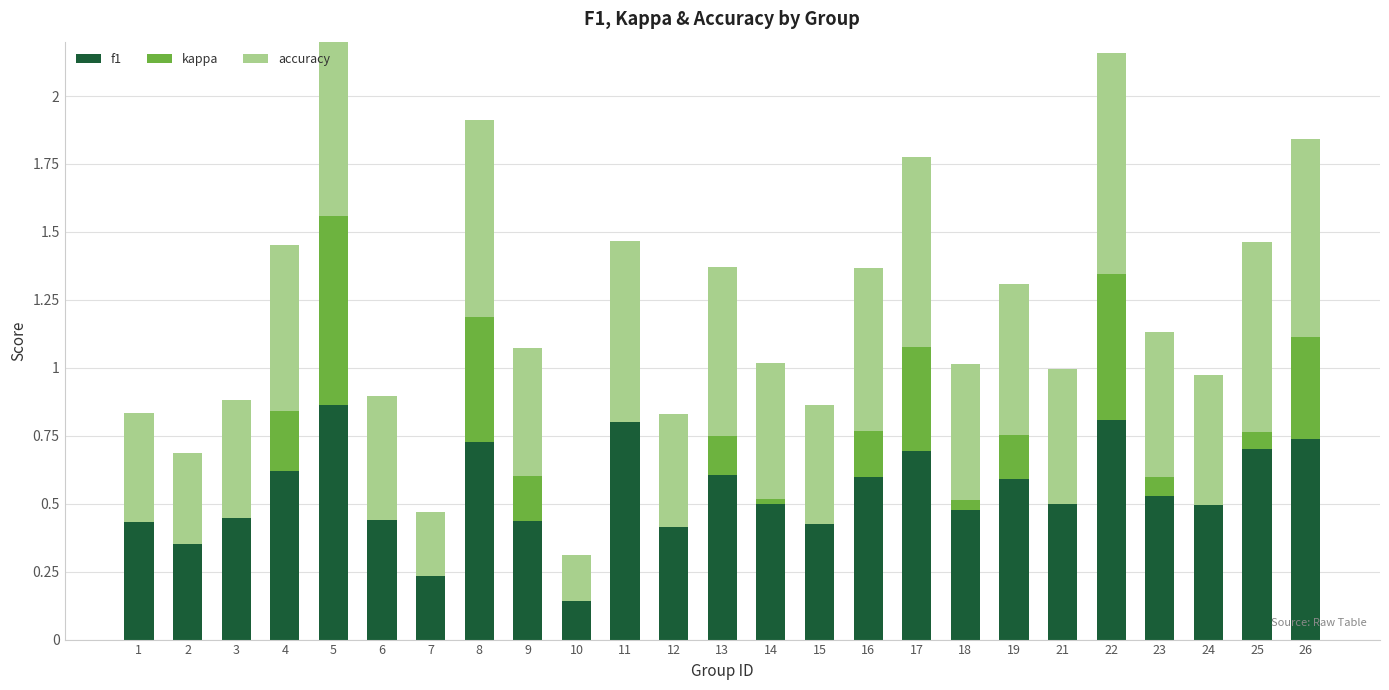

Are the bars horizontal?

No